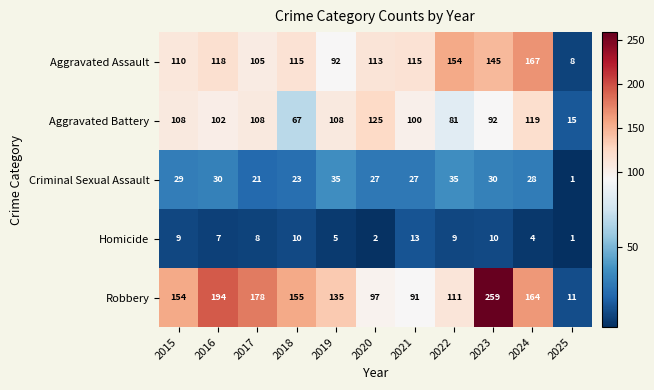

What is the spread (max minus min) of values at 2021?

102